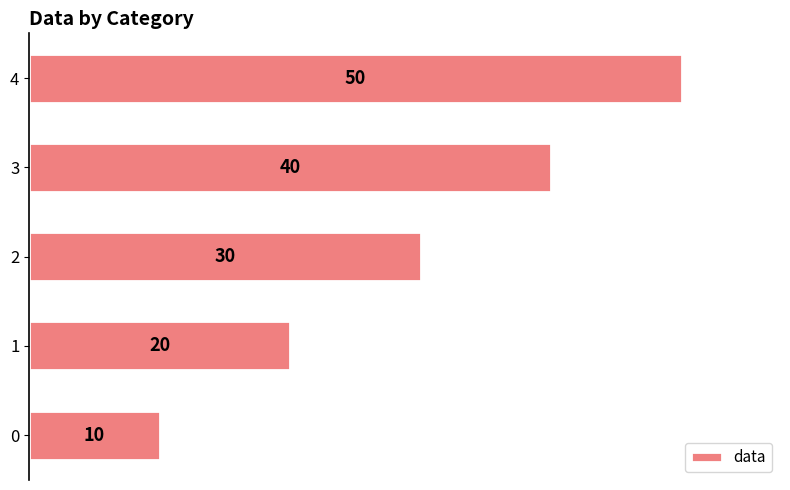

What is the sum of all values?

150